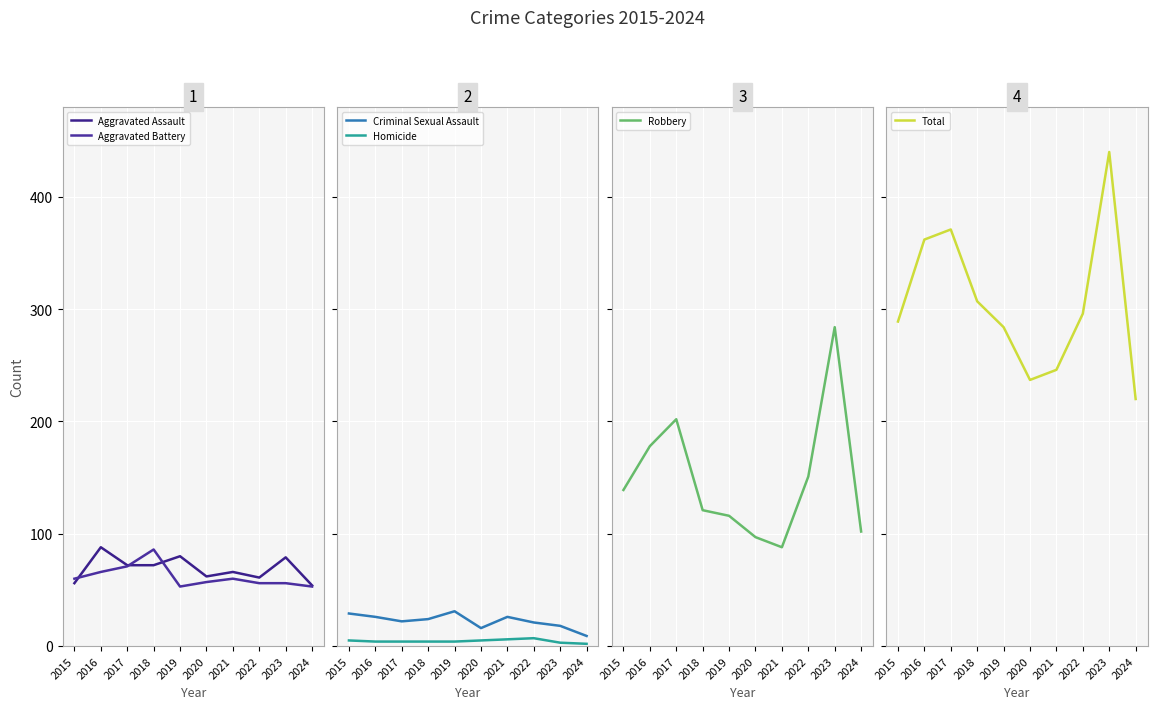

What is the sum of the Robbery values at 2021 and 2016?

266